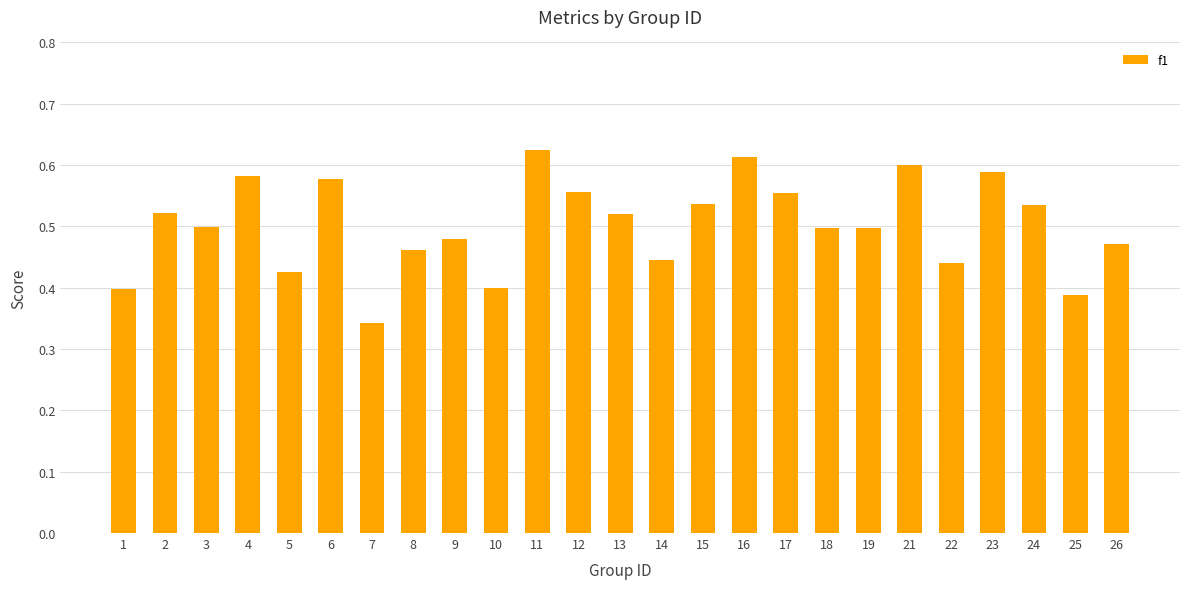

Which category has the lowest value across all series?

7